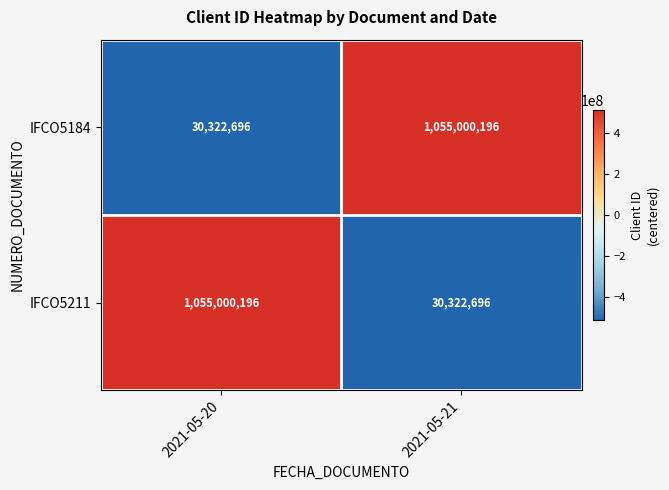

At 2021-05-20, list the series in order from largest to smallest.

IFCO5211, IFCO5184